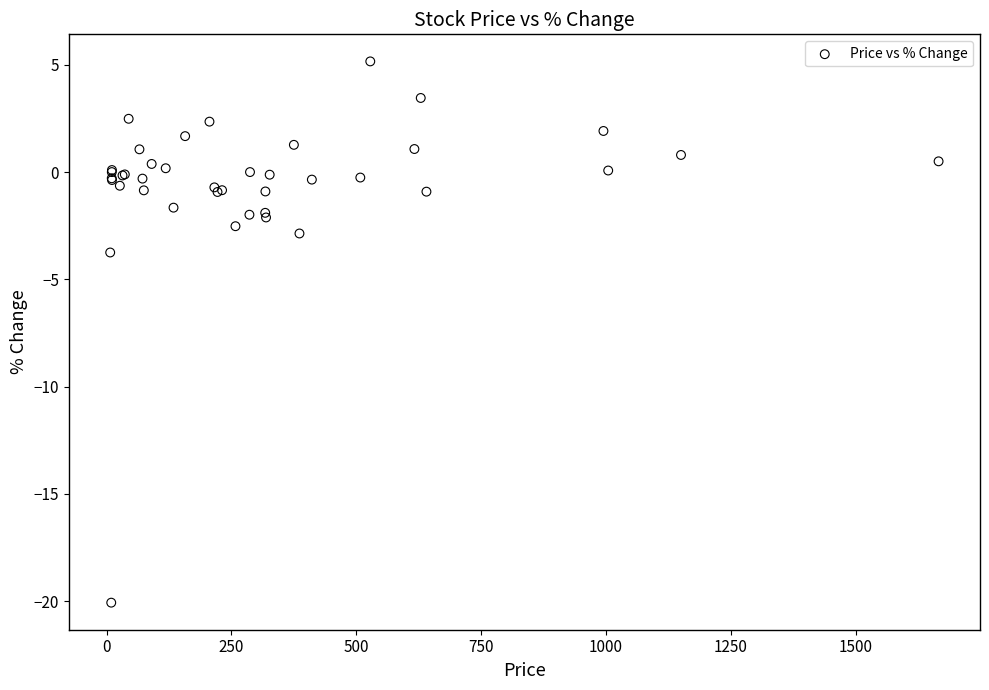

What Y value in the scatter plot is closest to -7?

-3.7